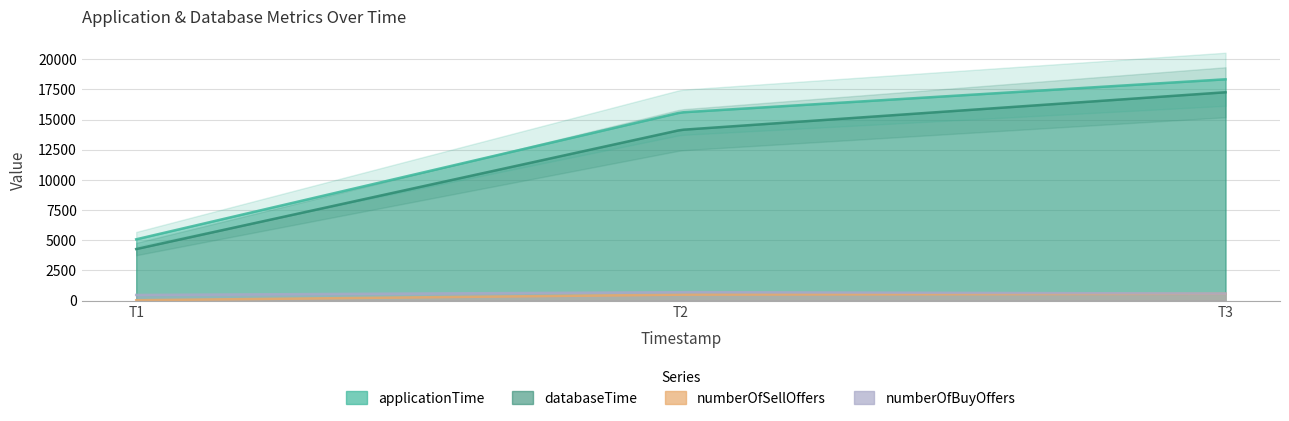

The numberOfSellOffers series shows 661 at 1655471822936. True or false?

False